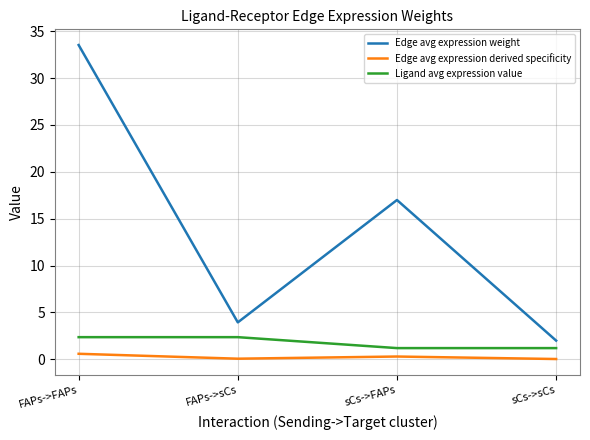

What is the sum of all Edge avg expression derived specificity values?

1.0